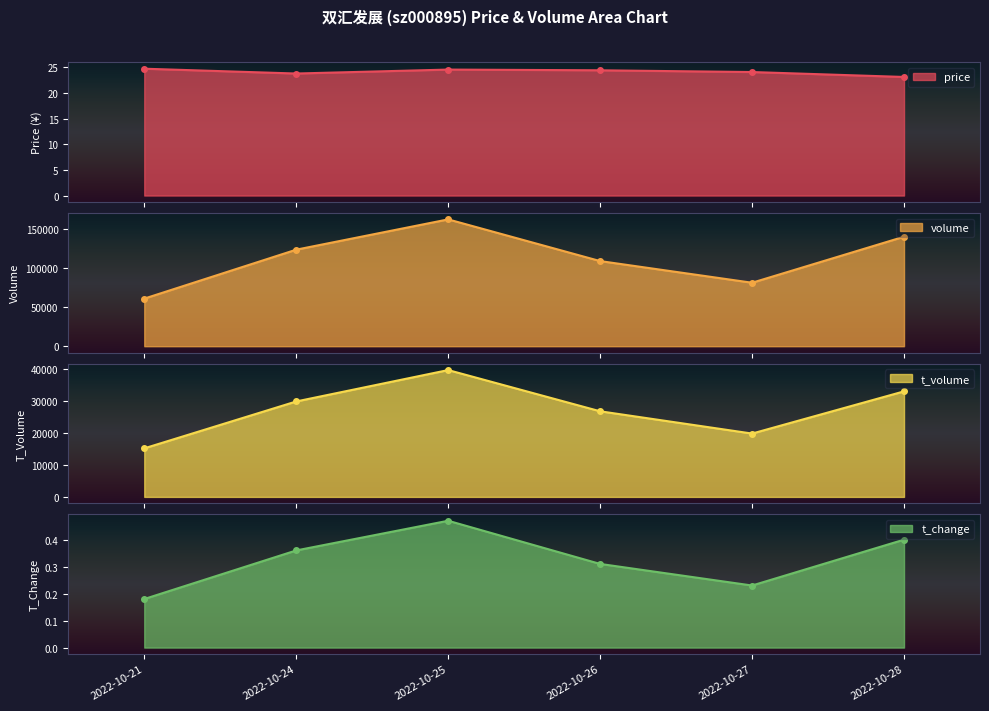

Where does the price series first go above 24?

2022-10-21